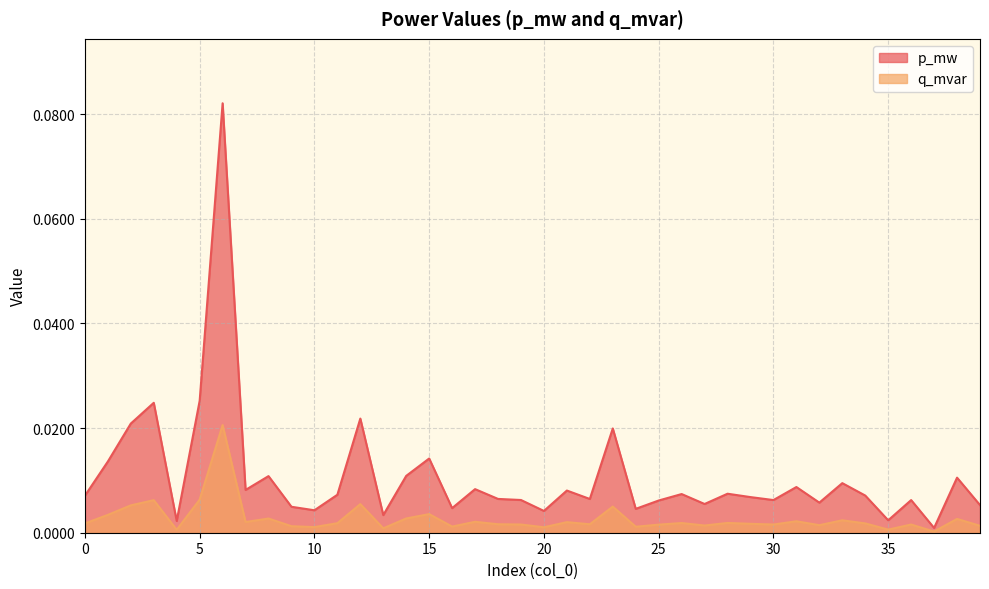

True or false: p_mw and q_mvar intersect in this chart.

False